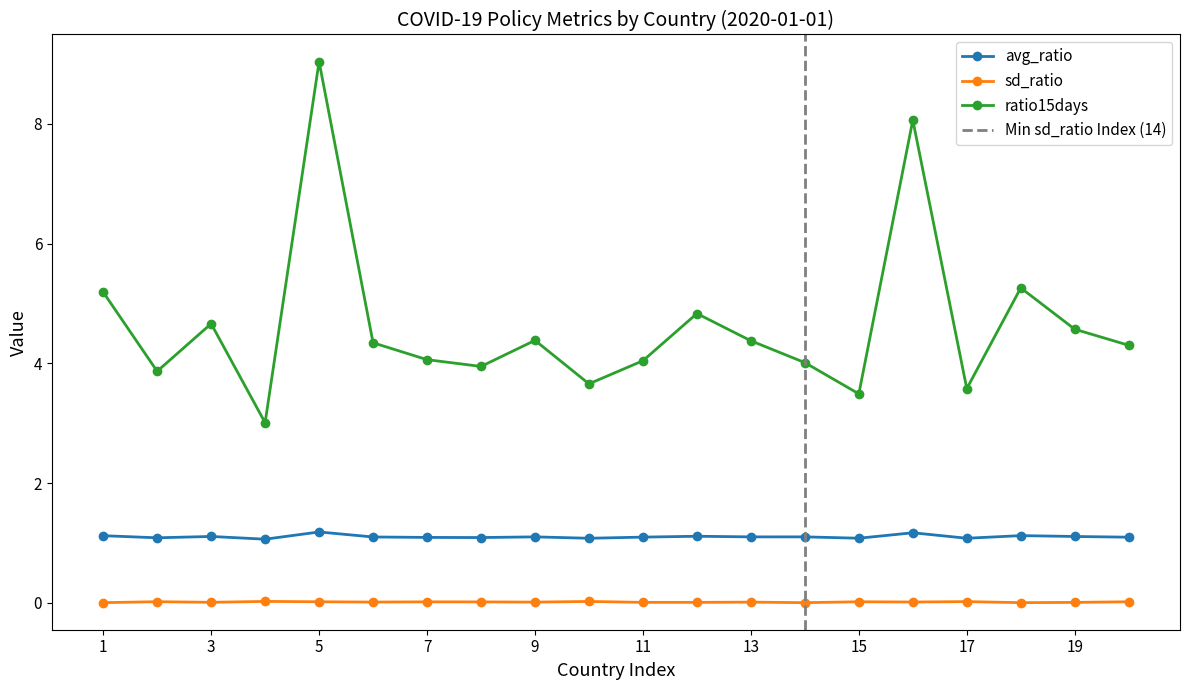

True or false: ratio15days has more than 0 points higher than both neighbors.

True